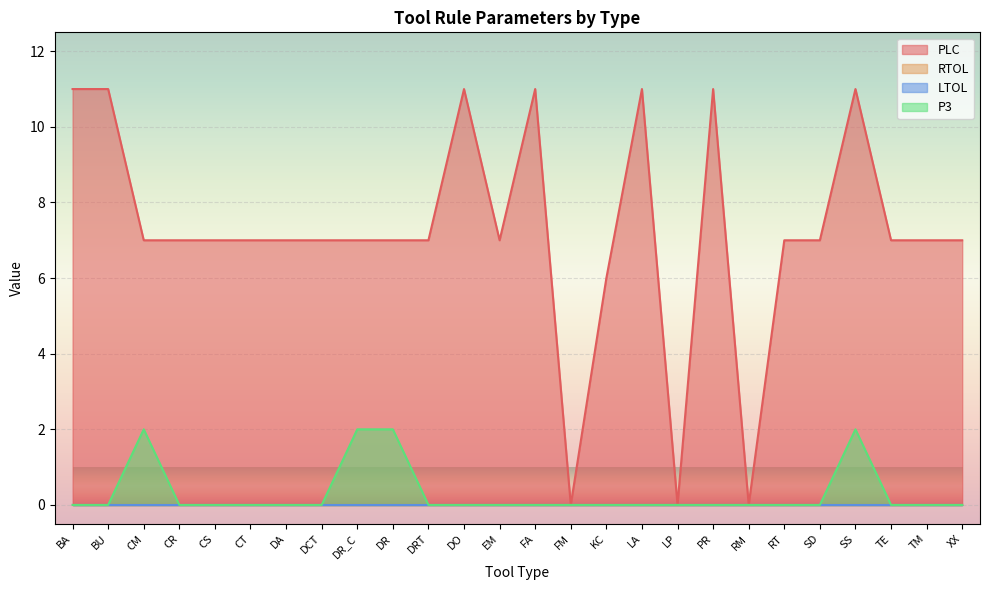

At how many categories does at least one series exceed 3?

23